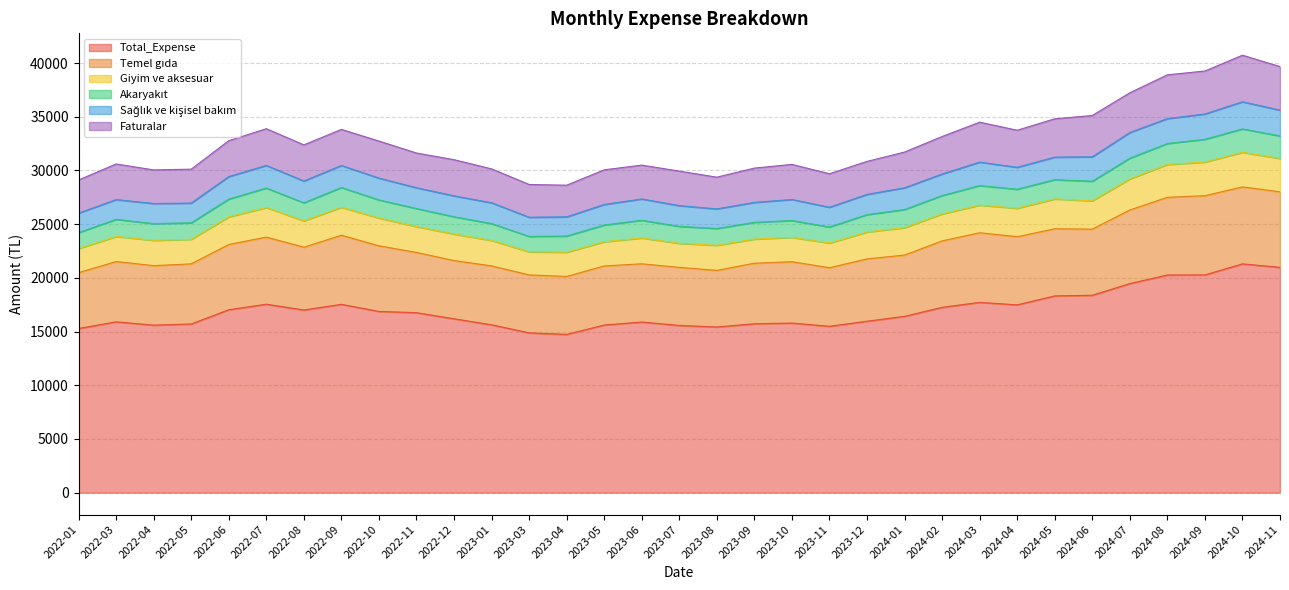

At which label is Total_Expense closest to 18022?

2024-05